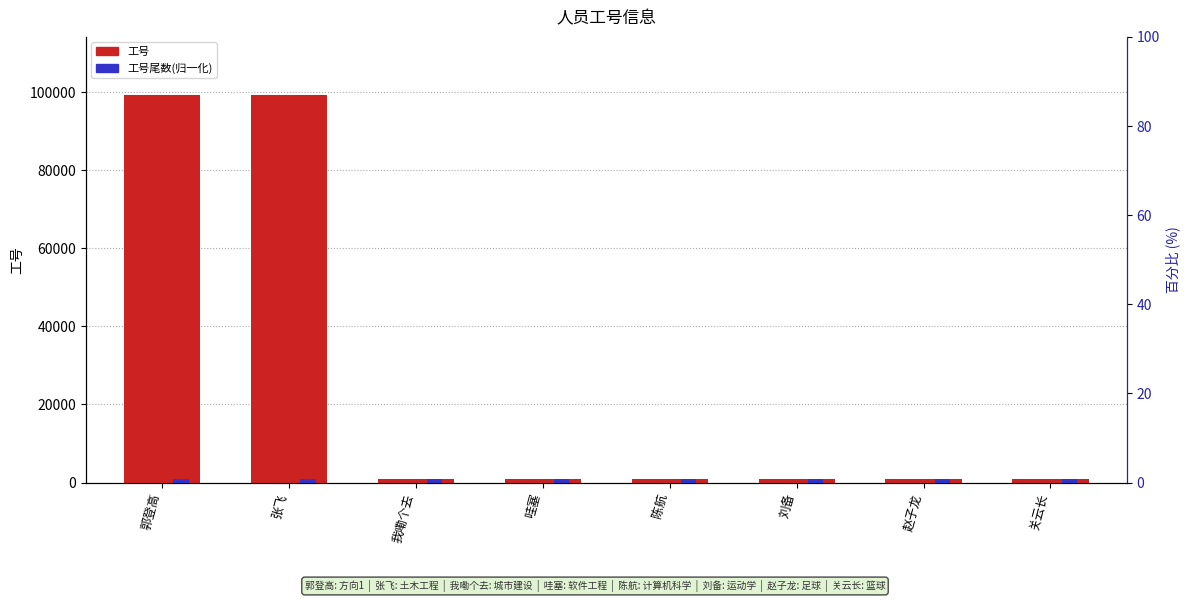

Does the chart contain stacked bars?

No